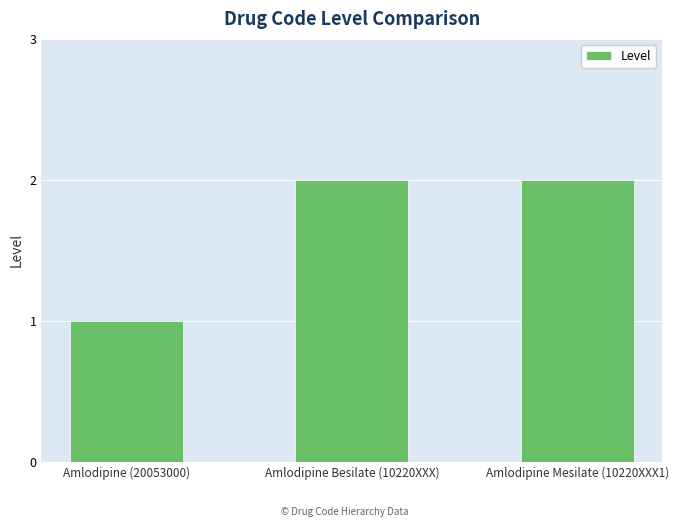

What is the difference between the second highest and minimum values?

1